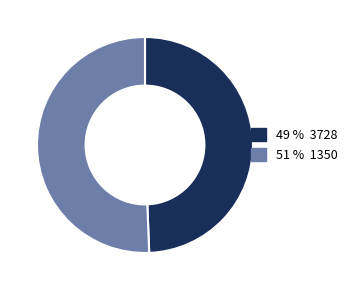

Is there any slice that represents more than half of the pie?

Yes